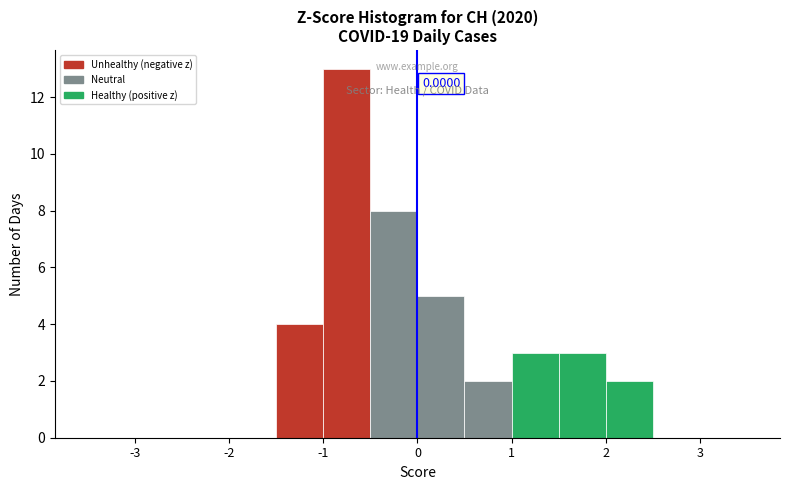

Which range on the x-axis has the tallest bar?

-1.0 to -0.5